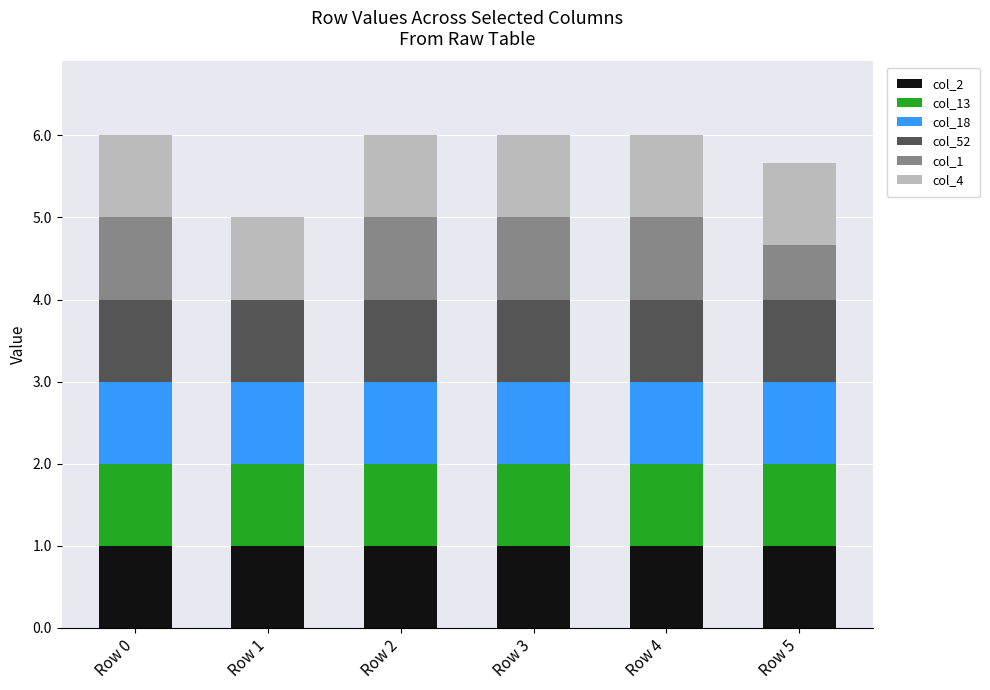

What is the total value across all series at Row 1?

5.0